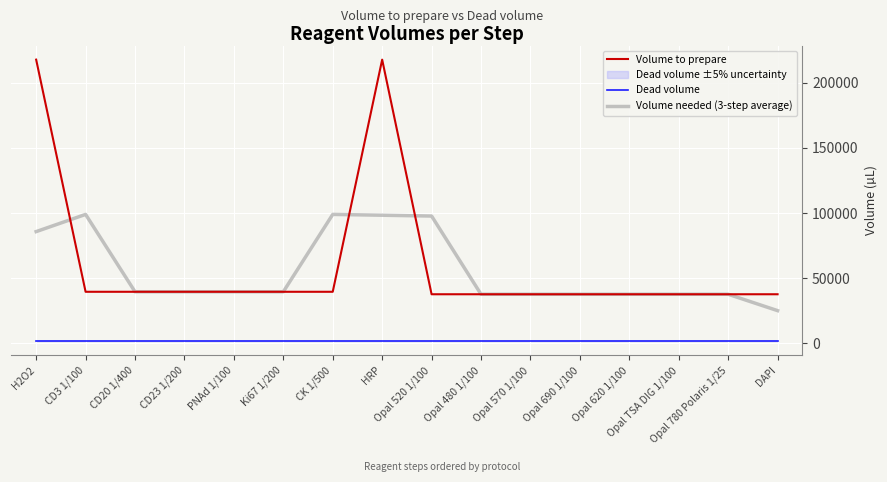

How many data points in Volume to prepare are less than 39600?

8